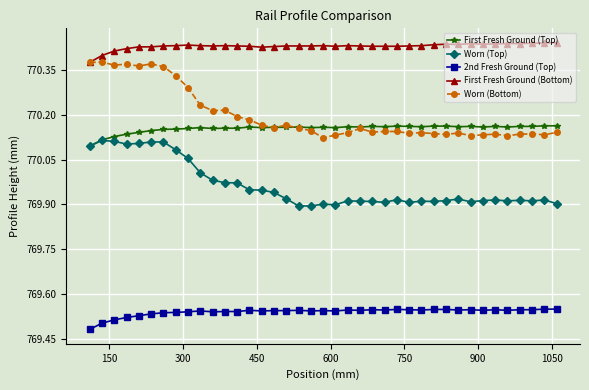

In Worn (Bottom), how many points are lower than both neighbors (excluding endpoints)?

11